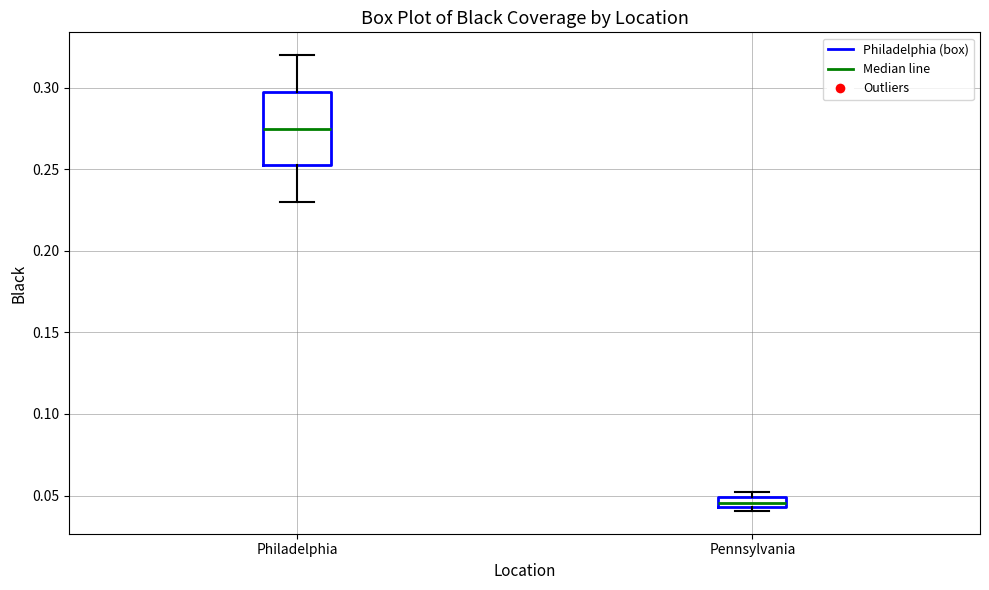

Comparing the boxes themselves (not the whiskers), which one is the tallest?

Philadelphia